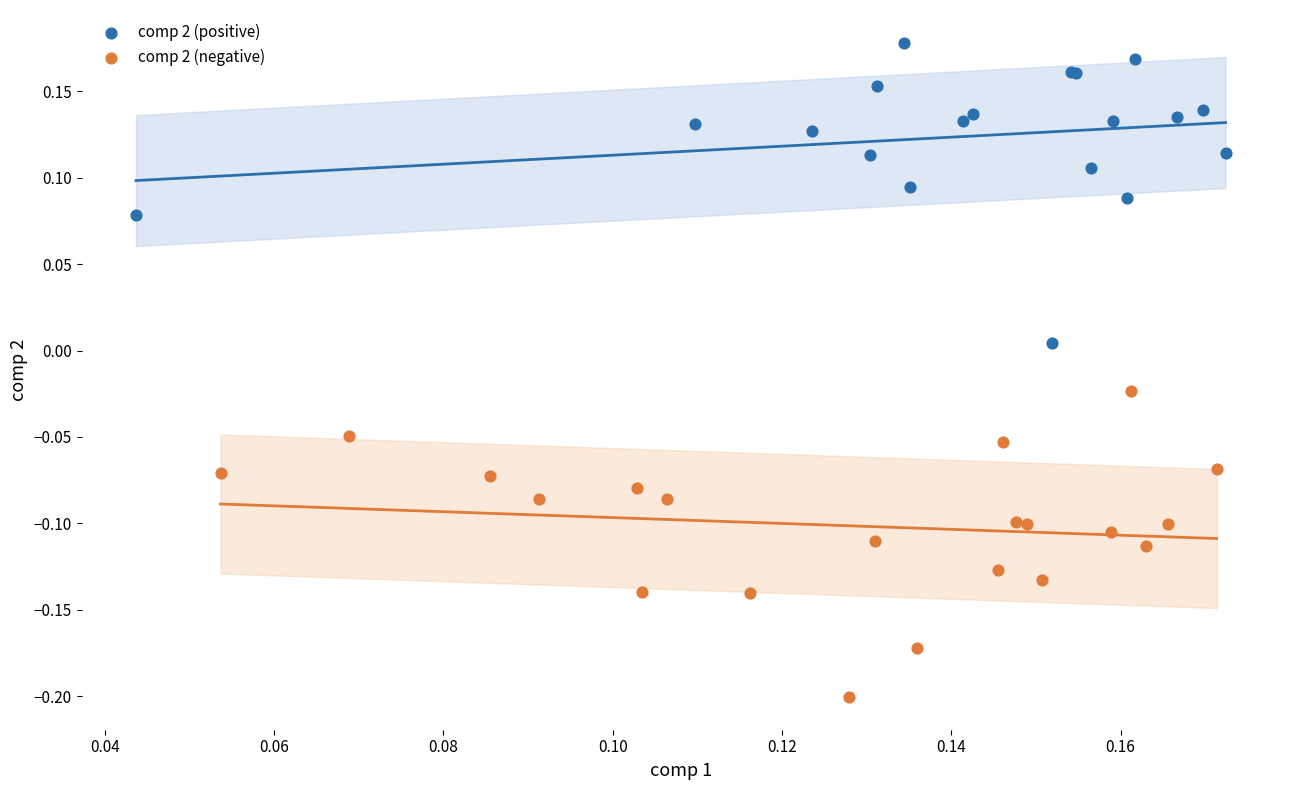

Which series reaches the maximum Y coordinate?

comp 2 (positive)